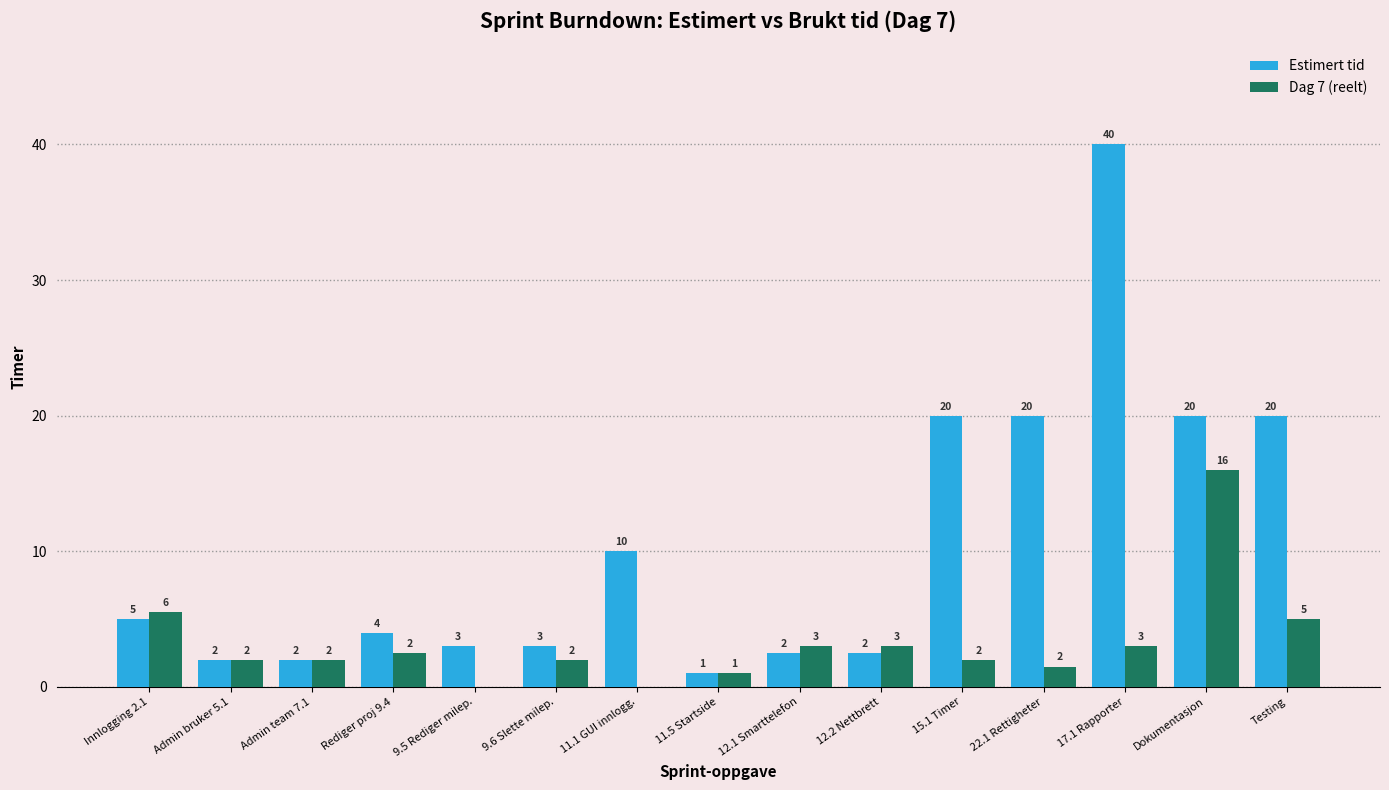

What is the total value across all series at Admin team 7.1?

4.0